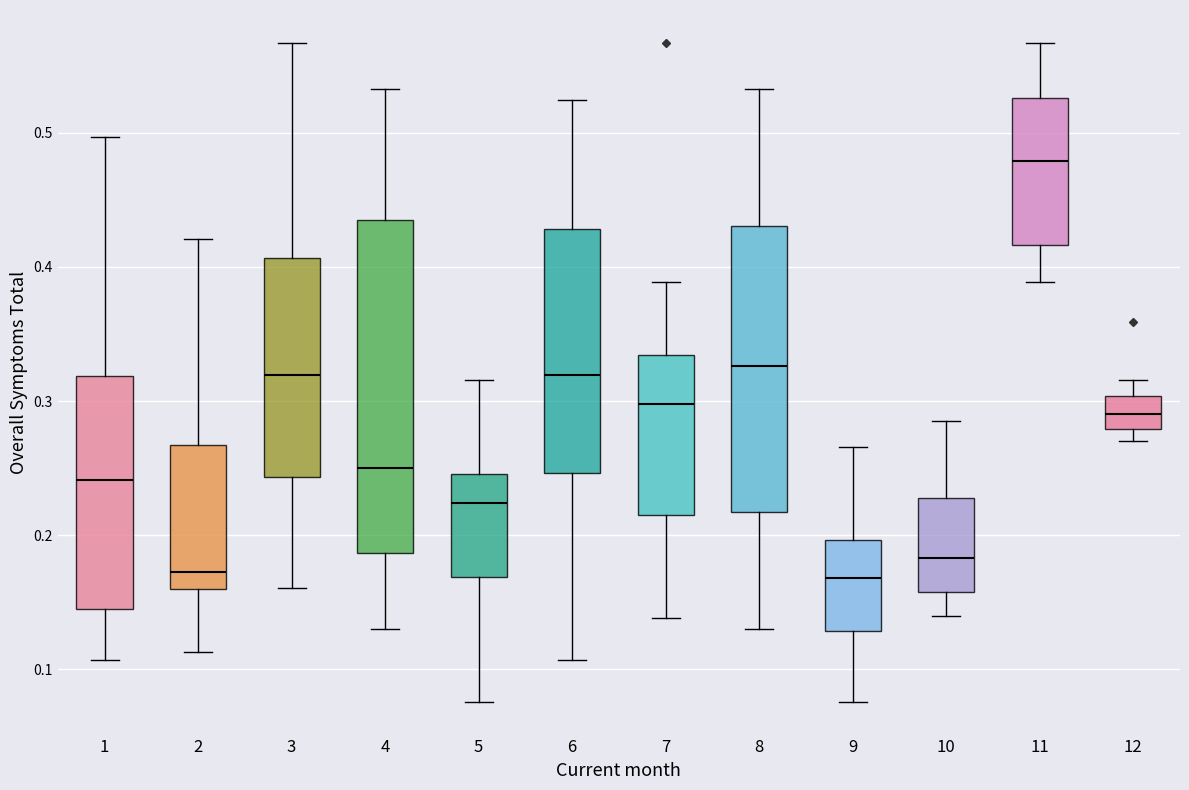

Where is the upper edge of the box at x = 7 on the y-axis? The values are not printed on the chart, so give them approximately, as read against the axis.

0.33